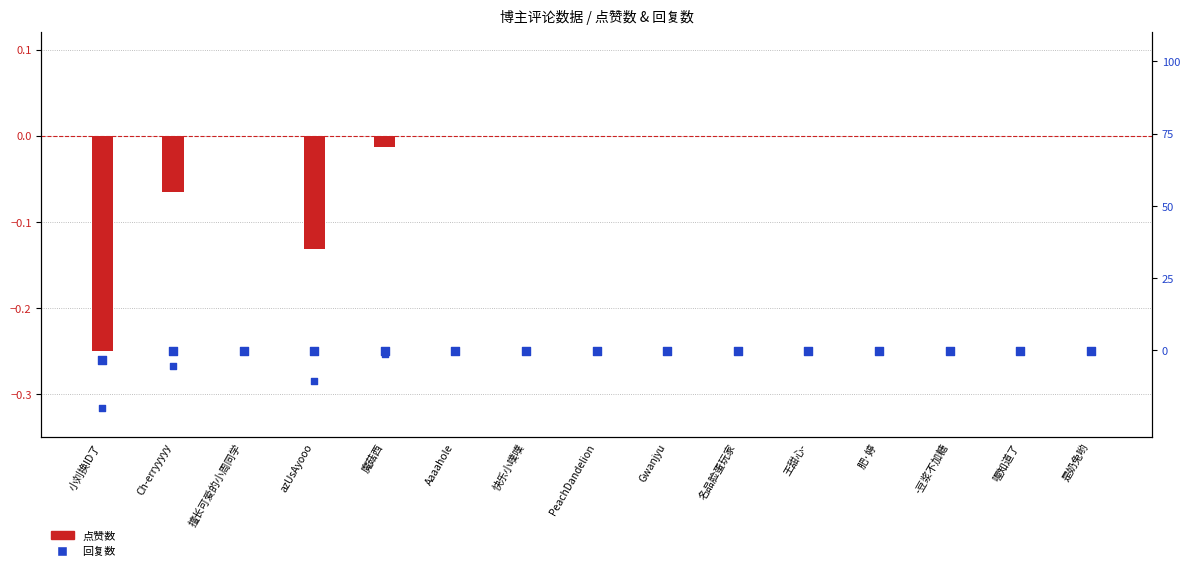

At which category is the sum across all series the highest?

擅长可爱的小周同学